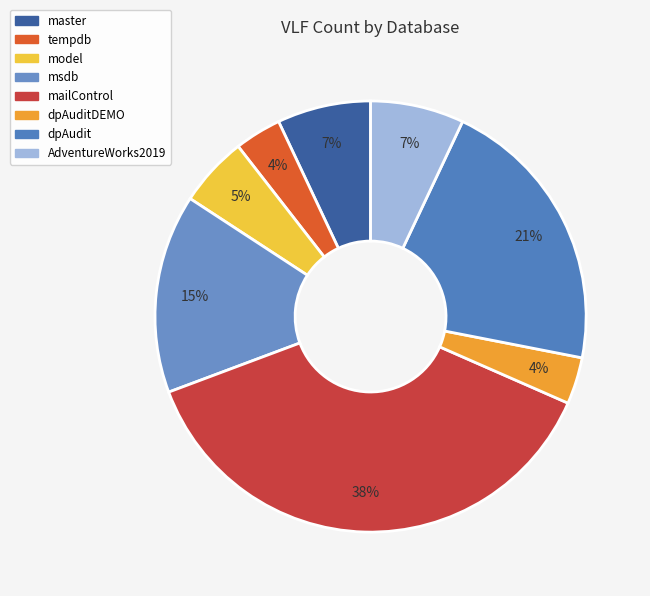

Between AdventureWorks2019 and msdb, which is larger?

msdb